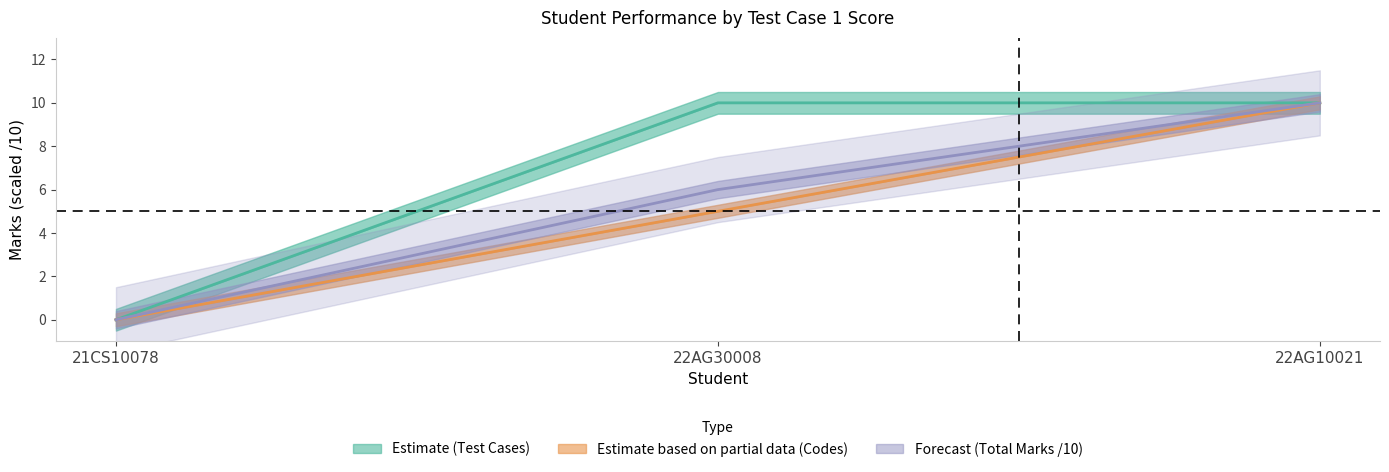

The value of Test_Case_2 (10) at 21CS10078 is -5. True or false?

False